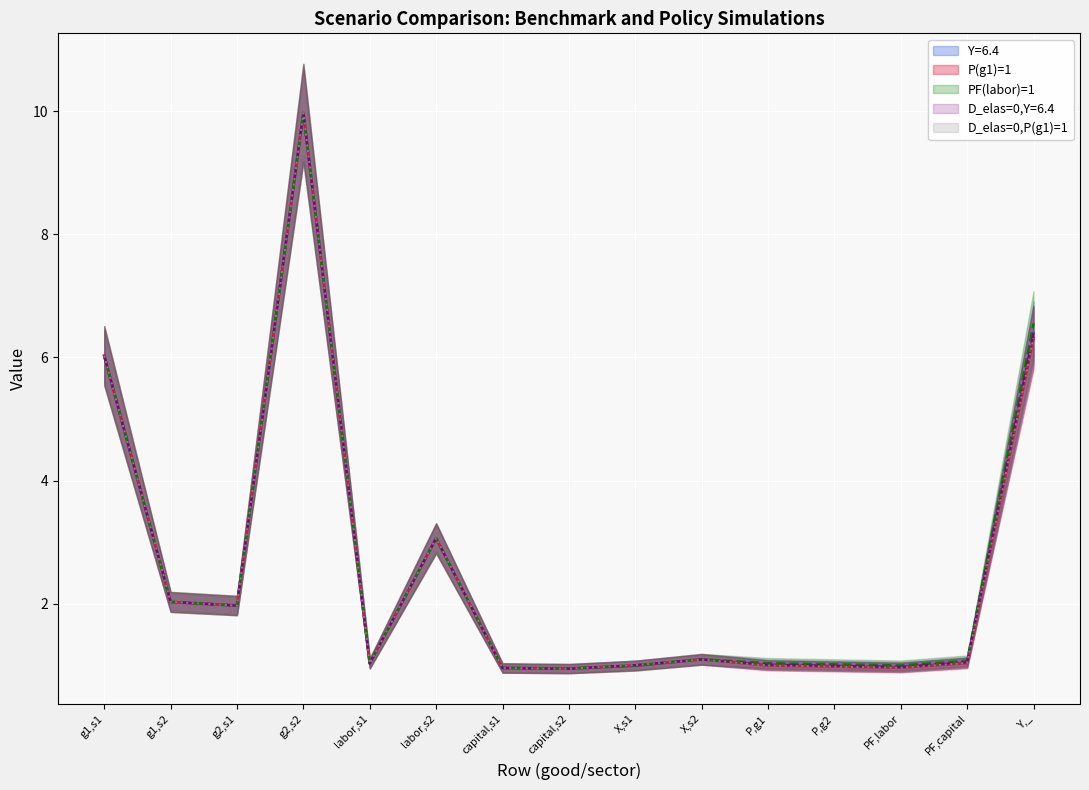

Reading right to left, extract all data points from this chart.

benchmark: Y,_=6.3	PF,capital=1.0	PF,labor=1.0	P,g2=1.0	P,g1=1.0	X,s2=1.1	X,s1=1.0	capital,s2=0.9	capital,s1=1.0	labor,s2=3.1	labor,s1=1.0	g2,s2=10.0	g2,s1=2.0	g1,s2=2.0	g1,s1=6.0
Y=6.4: Y,_=6.4	PF,capital=1.1	PF,labor=1.0	P,g2=1.0	P,g1=1.0	X,s2=1.1	X,s1=1.0	capital,s2=0.9	capital,s1=1.0	labor,s2=3.1	labor,s1=1.0	g2,s2=10.0	g2,s1=2.0	g1,s2=2.0	g1,s1=6.0
P(g1)=1: Y,_=6.3	PF,capital=1.0	PF,labor=1.0	P,g2=1.0	P,g1=1.0	X,s2=1.1	X,s1=1.0	capital,s2=0.9	capital,s1=1.0	labor,s2=3.1	labor,s1=1.0	g2,s2=10.0	g2,s1=2.0	g1,s2=2.0	g1,s1=6.0
PF(labor)=1: Y,_=6.6	PF,capital=1.1	PF,labor=1.0	P,g2=1.0	P,g1=1.0	X,s2=1.1	X,s1=1.0	capital,s2=0.9	capital,s1=1.0	labor,s2=3.1	labor,s1=1.0	g2,s2=10.0	g2,s1=2.0	g1,s2=2.0	g1,s1=6.0
D_elas=0,Y=6.4: Y,_=6.4	PF,capital=1.1	PF,labor=1.0	P,g2=1.0	P,g1=1.0	X,s2=1.1	X,s1=1.0	capital,s2=0.9	capital,s1=1.0	labor,s2=3.1	labor,s1=1.0	g2,s2=10.0	g2,s1=2.0	g1,s2=2.0	g1,s1=6.0